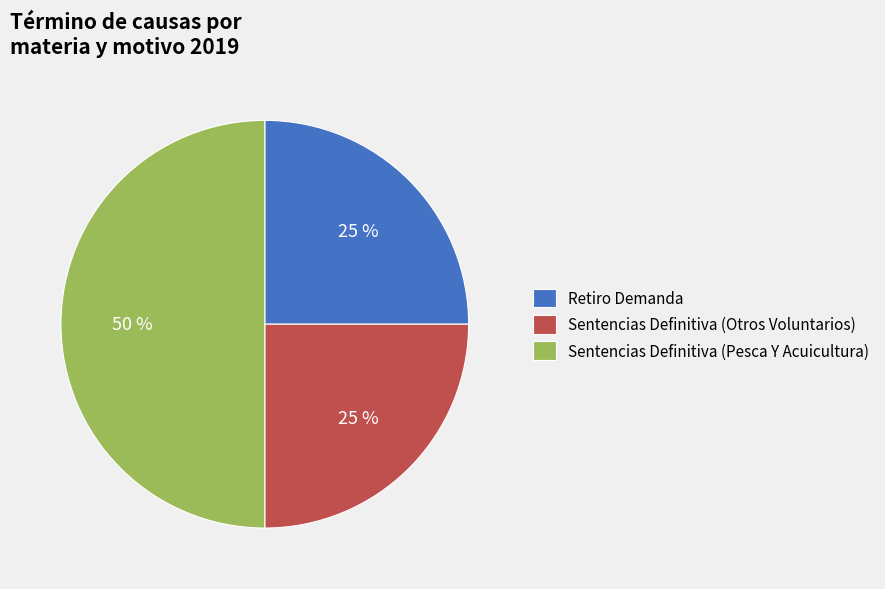

True or false: Sentencias Definitiva (Otros Voluntarios) accounts for 25% of the total.

True